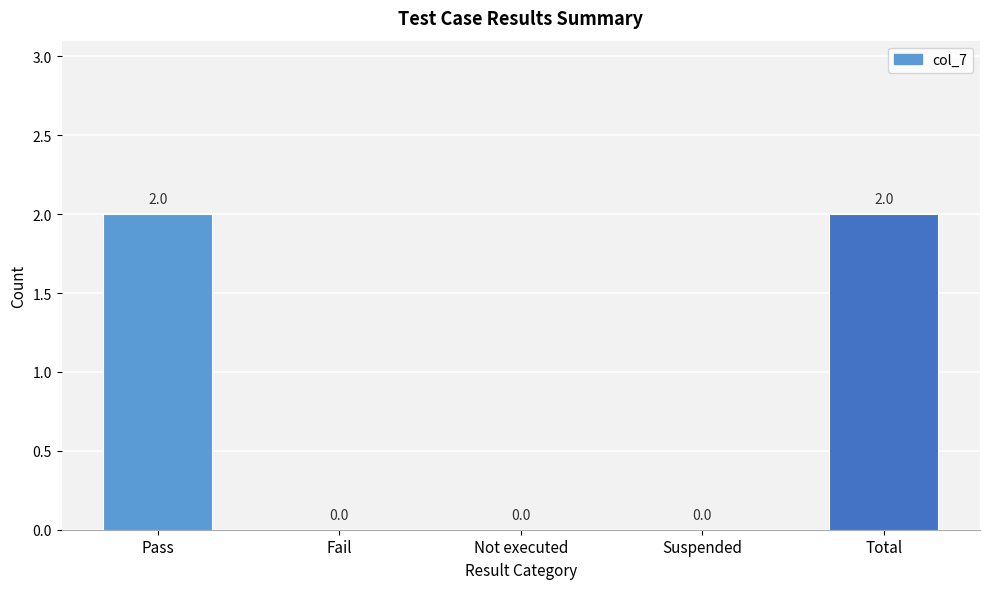

What is the sum of the values at Total and Pass?

4